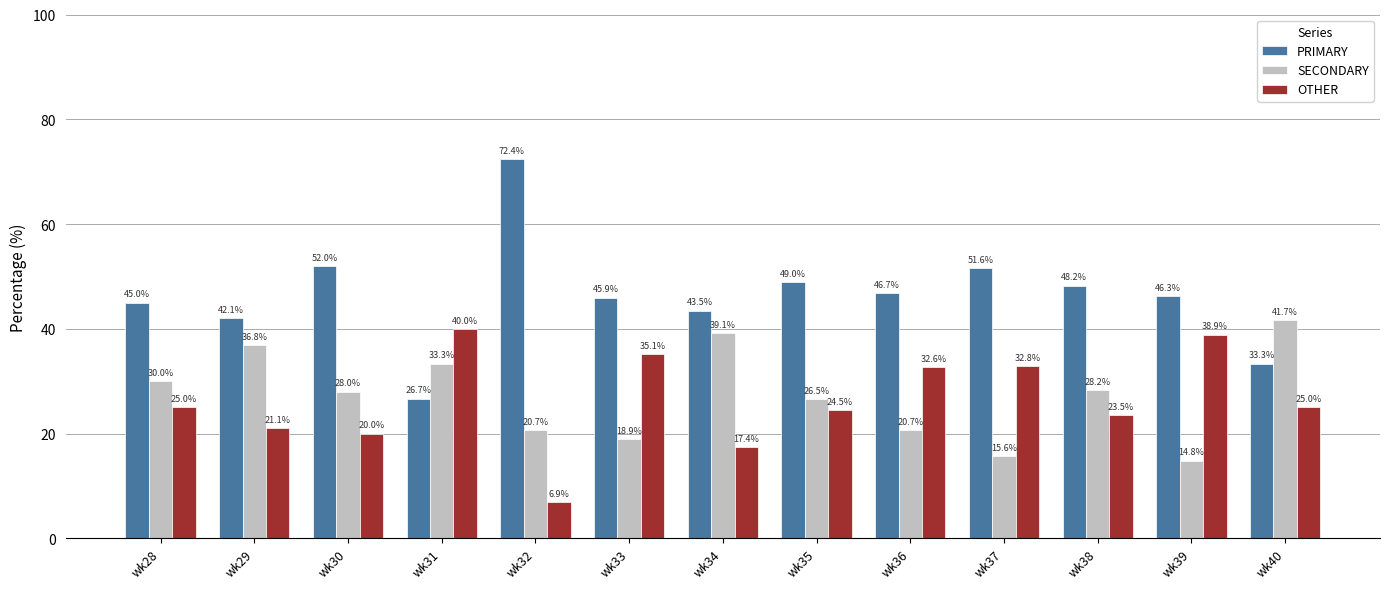

The OTHER series shows 28.3 at wk34. True or false?

False